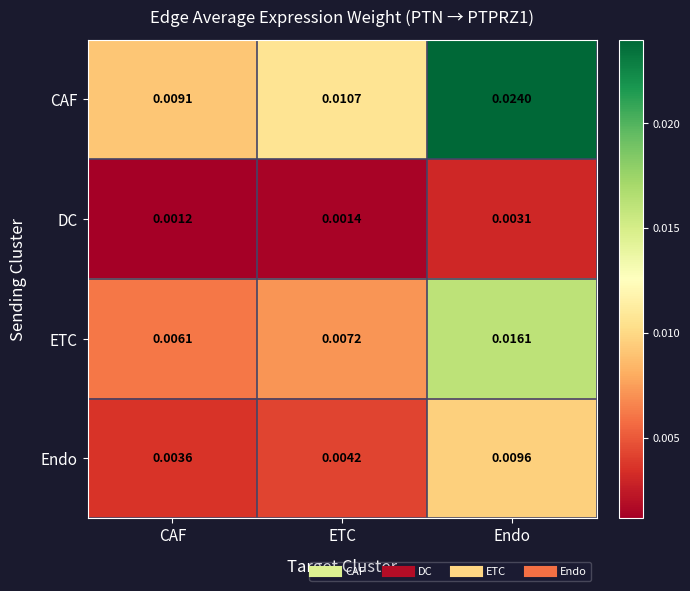

At ETC, list the series in order from smallest to largest.

DC, Endo, ETC, CAF